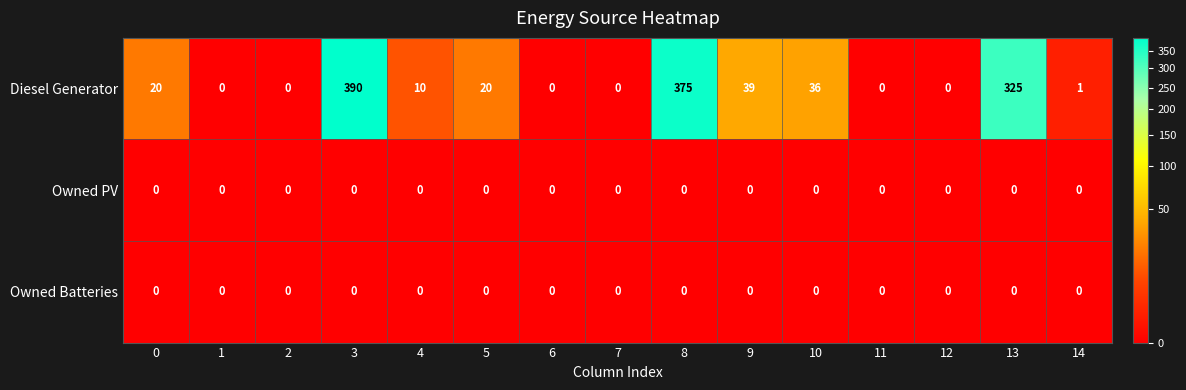

Which series has the largest range (max minus min)?

Diesel Generator